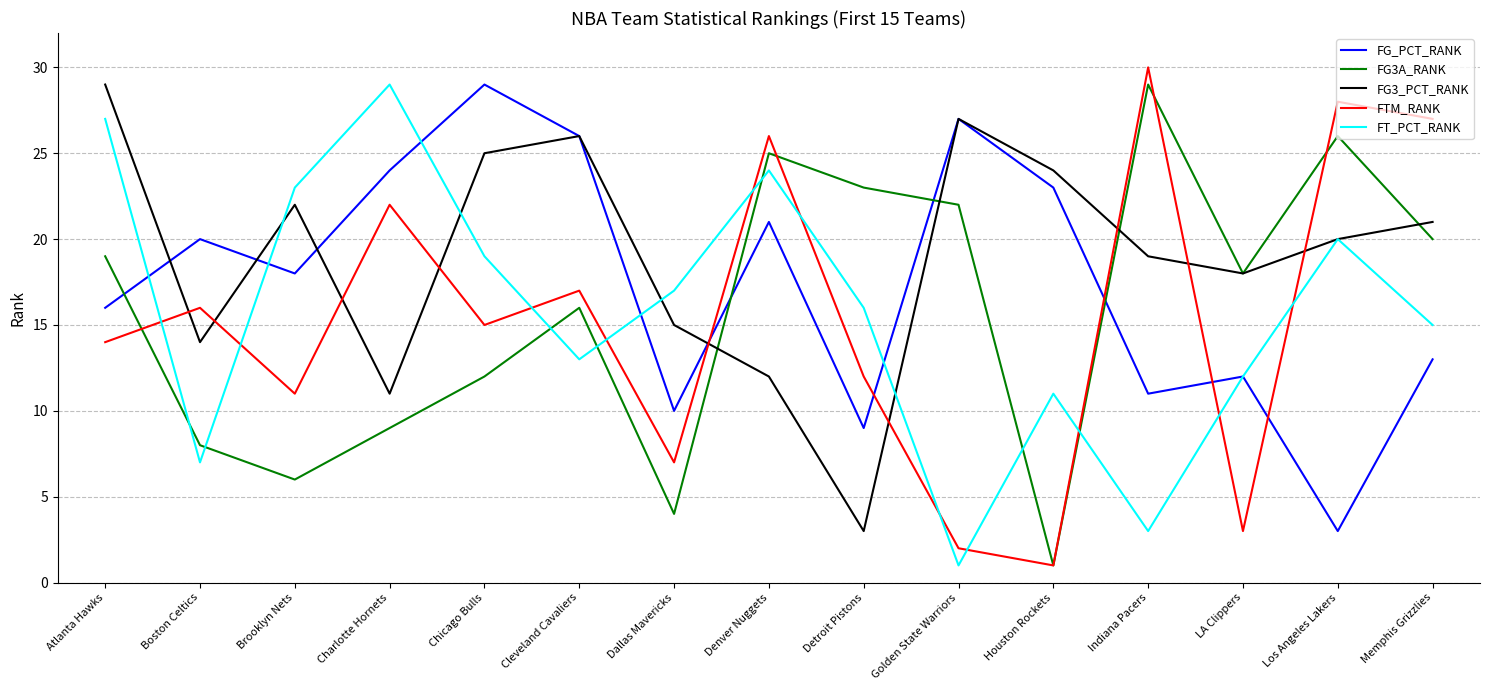

At which label is FT_PCT_RANK closest to 15?

Memphis Grizzlies